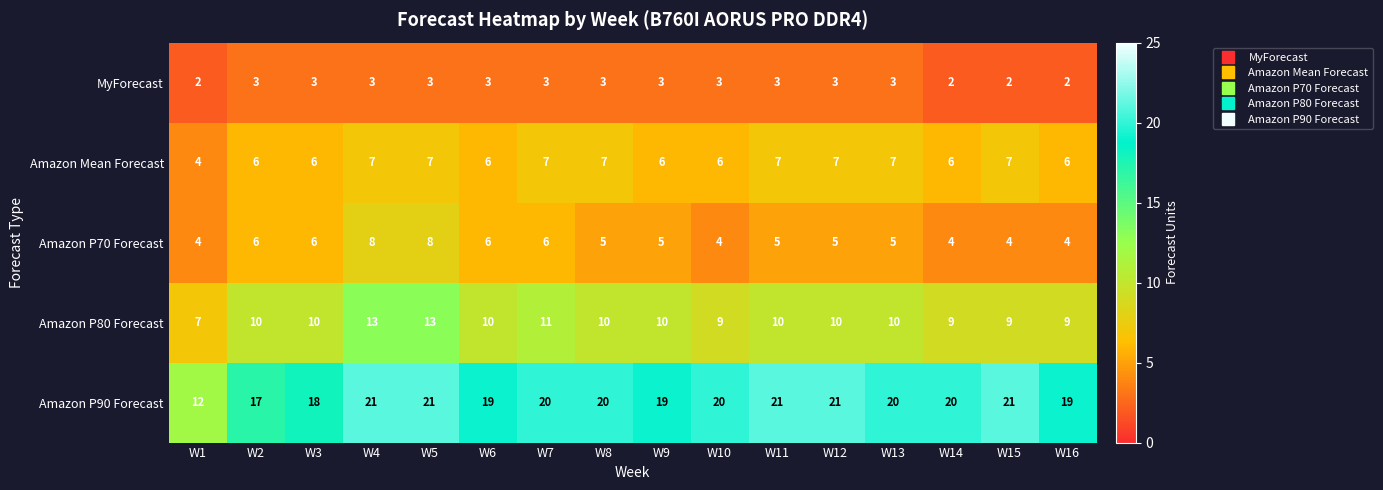

What is the highest value of the MyForecast series?

3